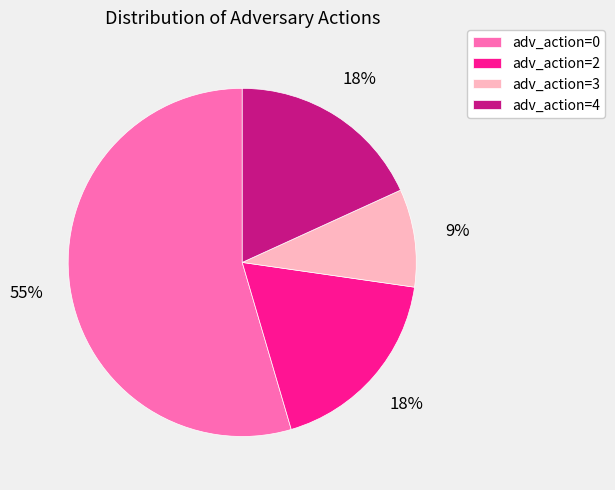

Which has a higher value, adv_action=3 or adv_action=0?

adv_action=0